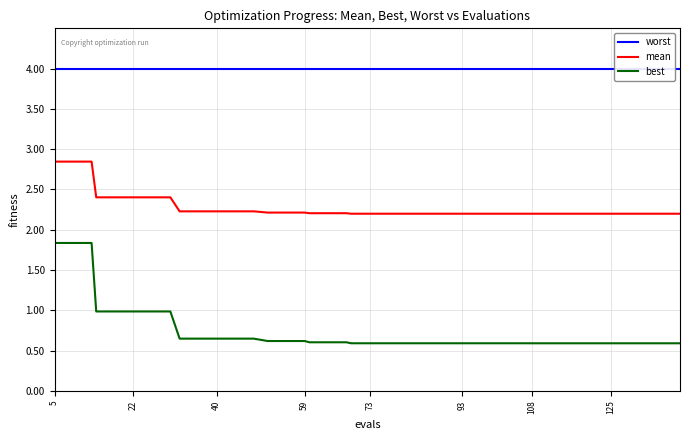

List the series in order of their overall mean, lowest first.

best, mean, worst